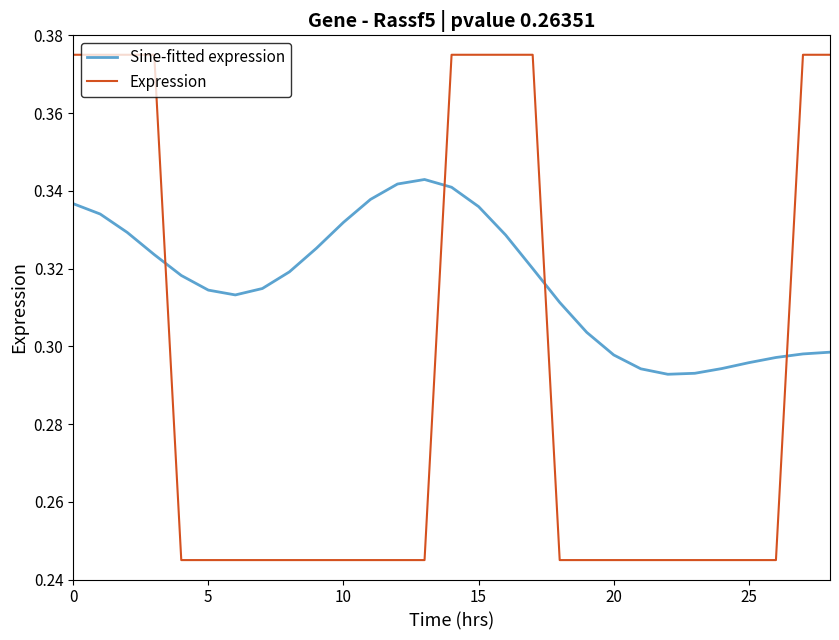

What are all the series names shown in the legend?

Sine-fitted expression, Expression